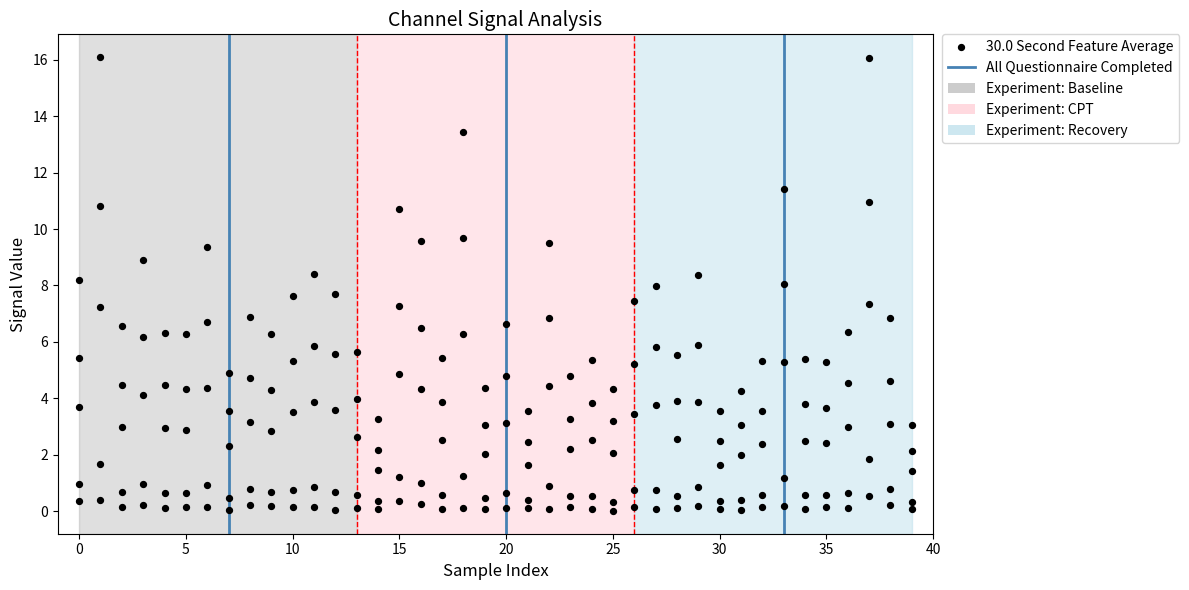

At which category is the sum across all series the highest?

37